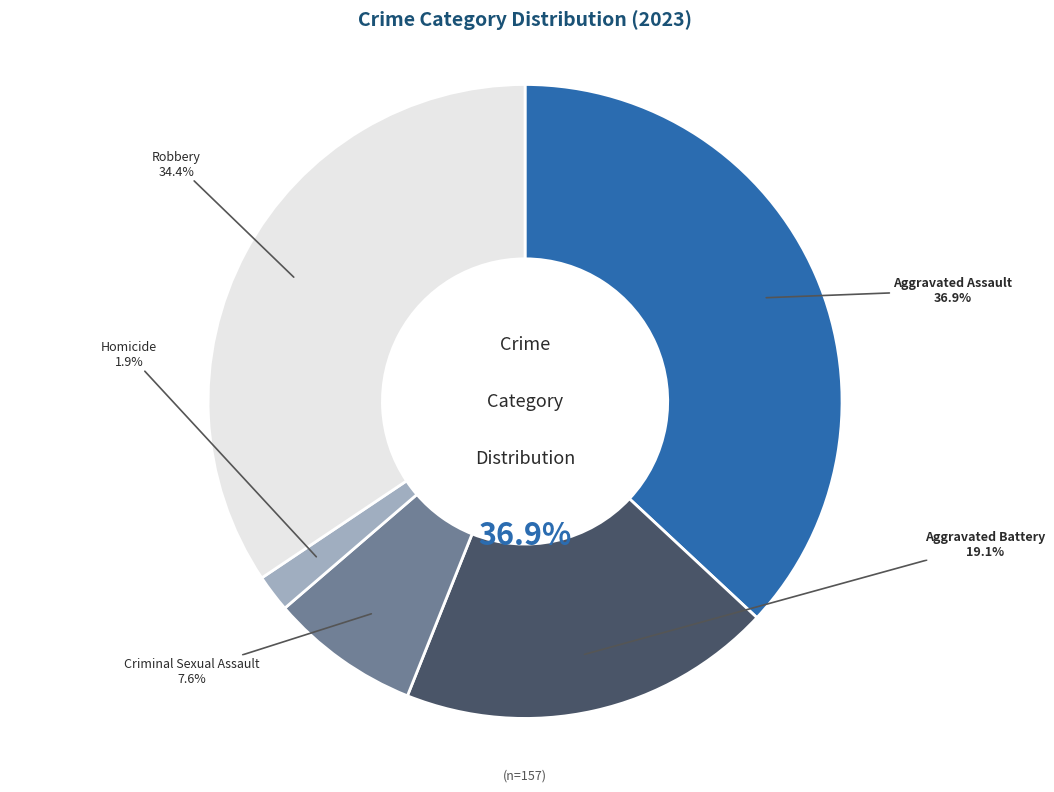

To the nearest percent, what is the average slice percentage?

20%